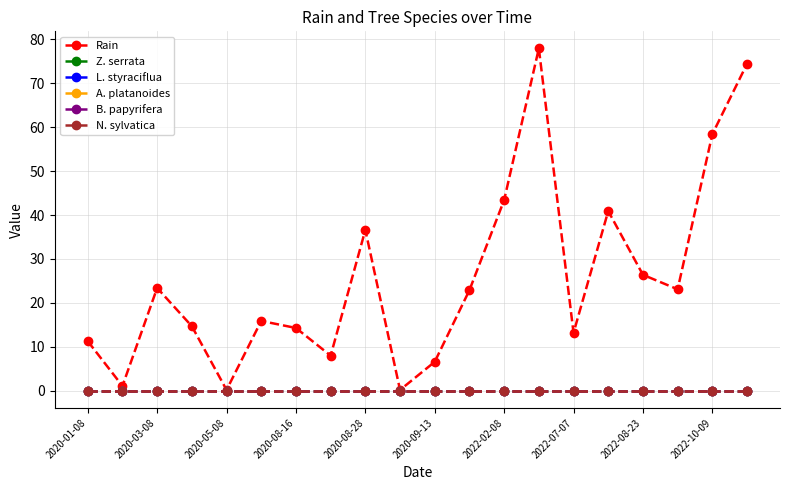

Does the chart have visible grid lines?

Yes